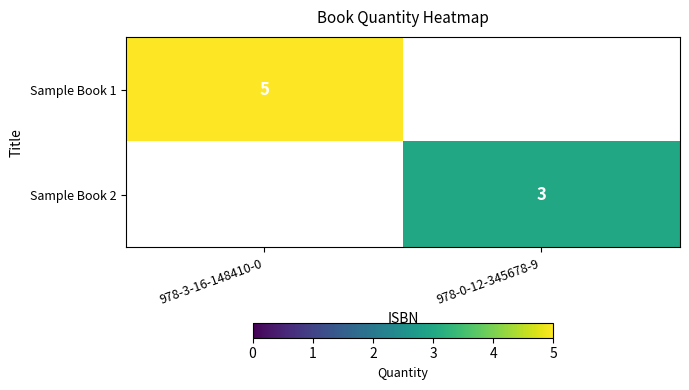

At which category is the sum across all series the highest?

978-3-16-148410-0